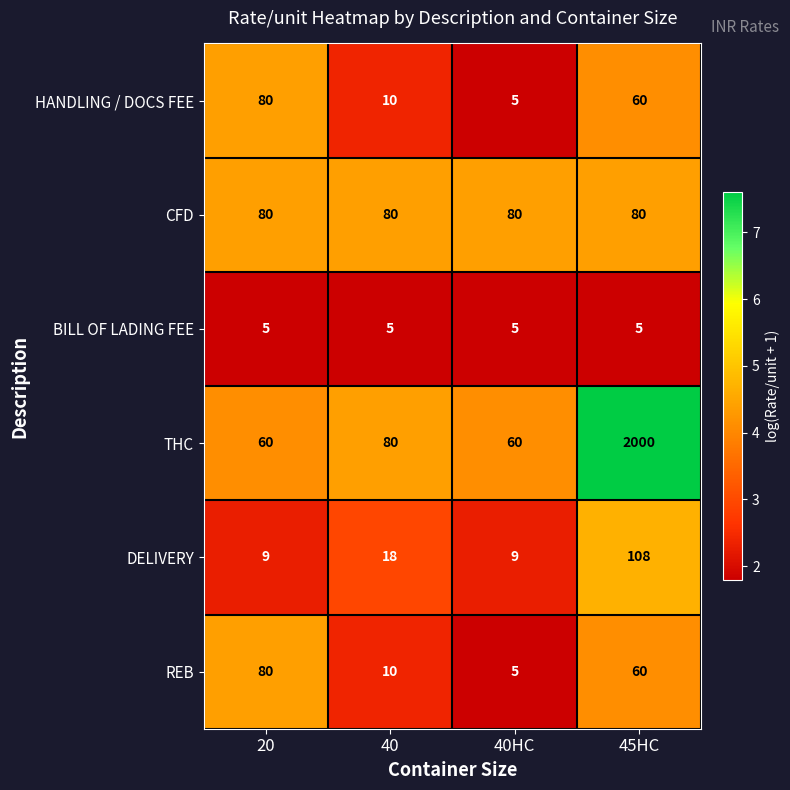

At how many categories does at least one series exceed 6?

4